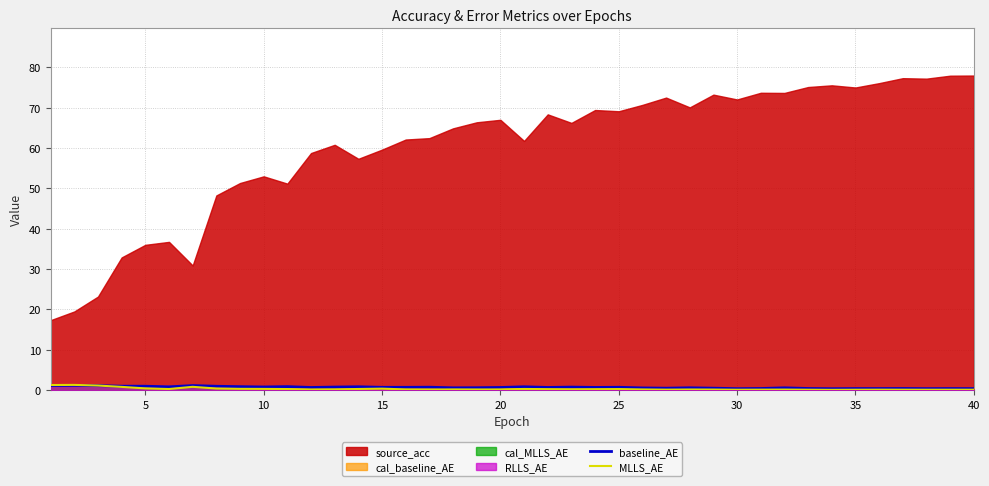

Which series ends up on top after the final intersection of baseline_AE and MLLS_AE?

baseline_AE